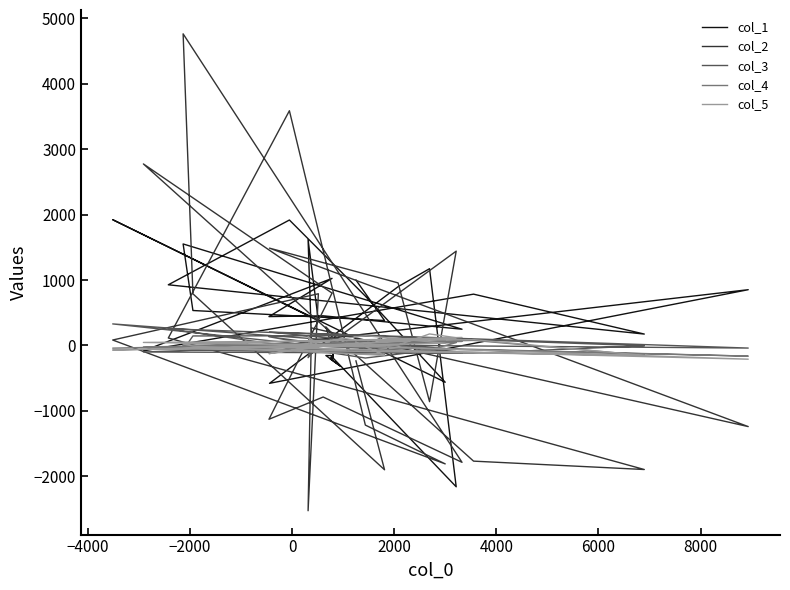

Is the value of col_2 at 36 greater than the value of col_5 at 20?

Yes